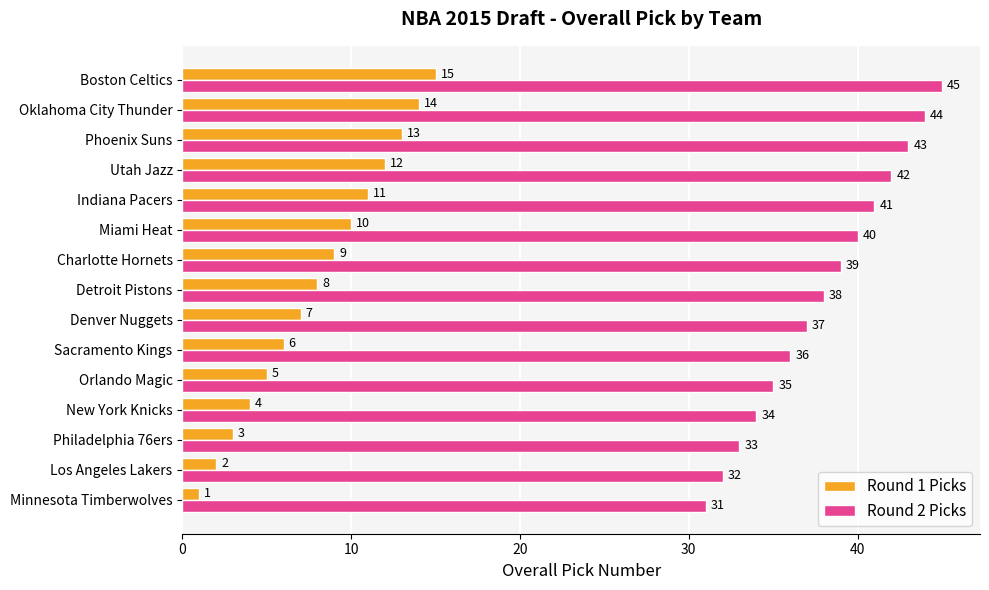

Which series has the largest total across all categories?

Round 2 Picks